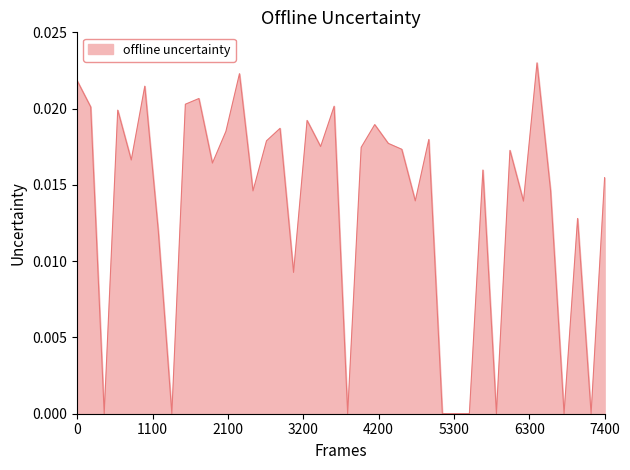

How many lines are shown in the chart?

1